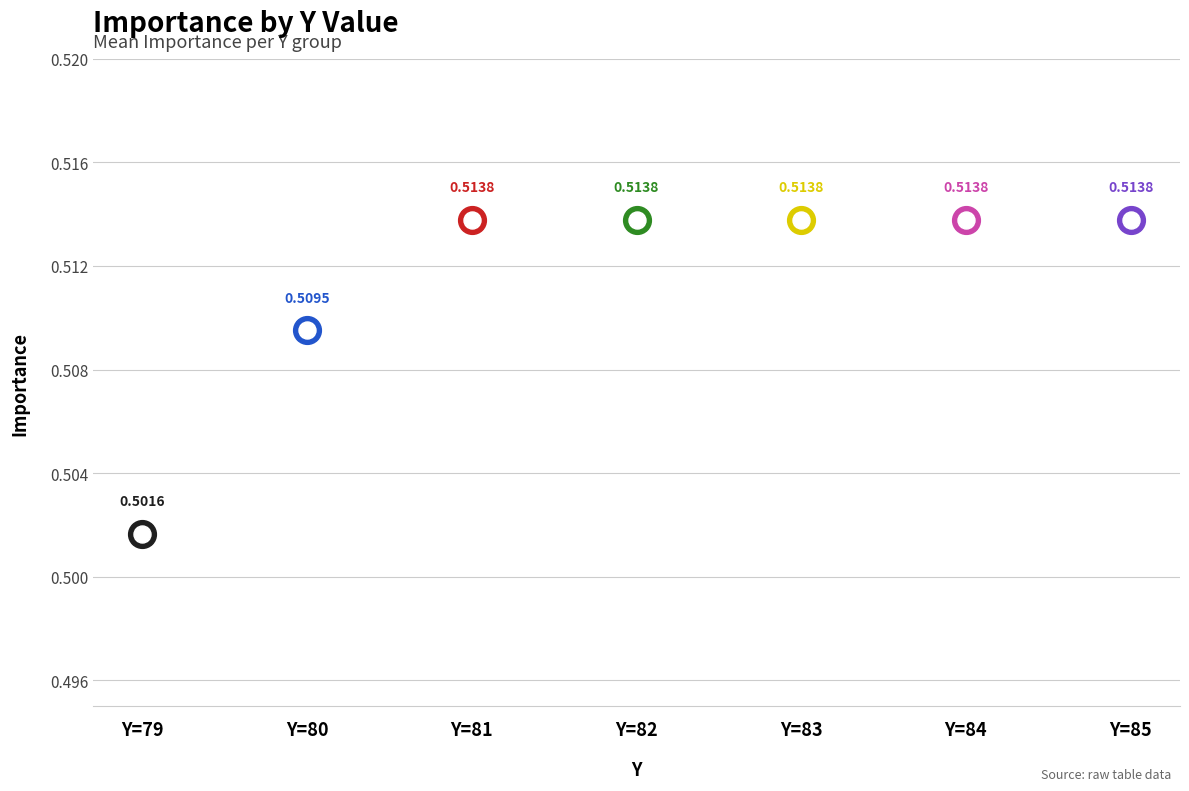

Which has a higher value, 83 or 85?

83